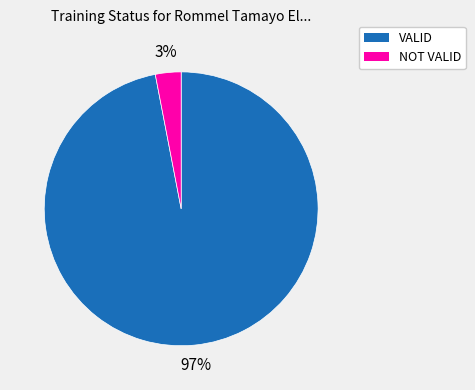

Between NOT VALID and VALID, which is larger?

VALID